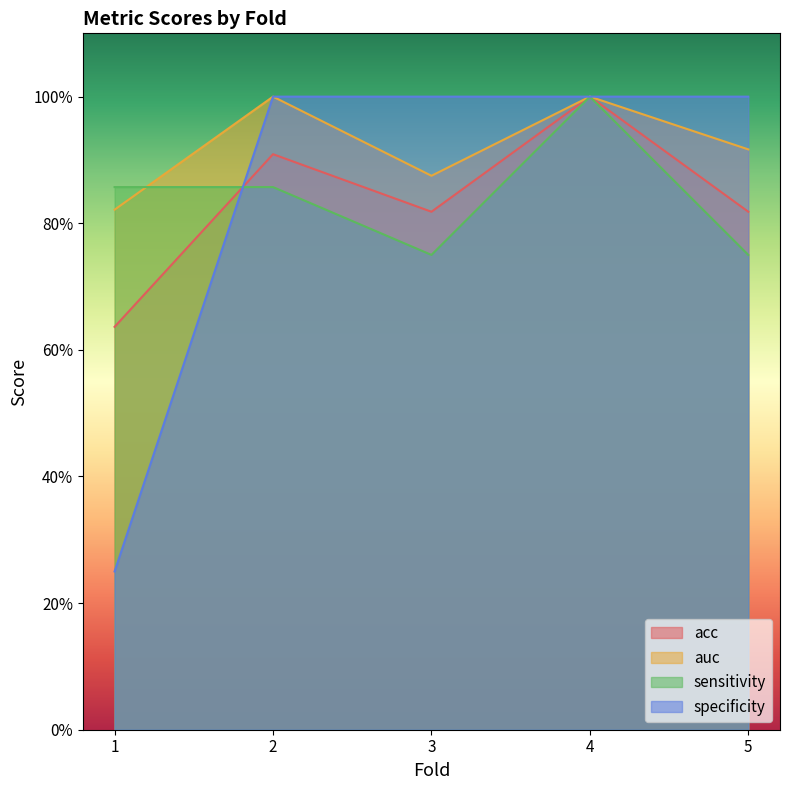

Which category has the lowest value in the auc series?

1